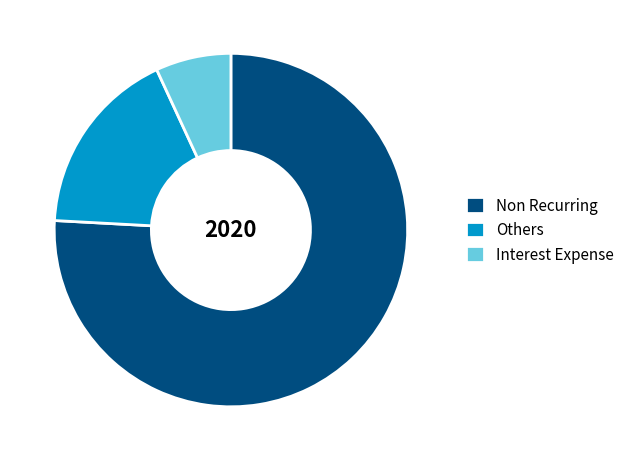

Do Non Recurring and Interest Expense together represent more than half of the pie?

Yes